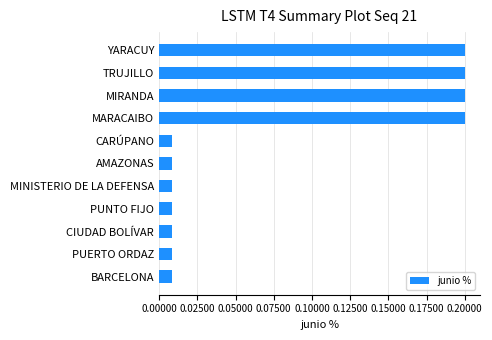

What is the maximum value shown in the chart?

0.2